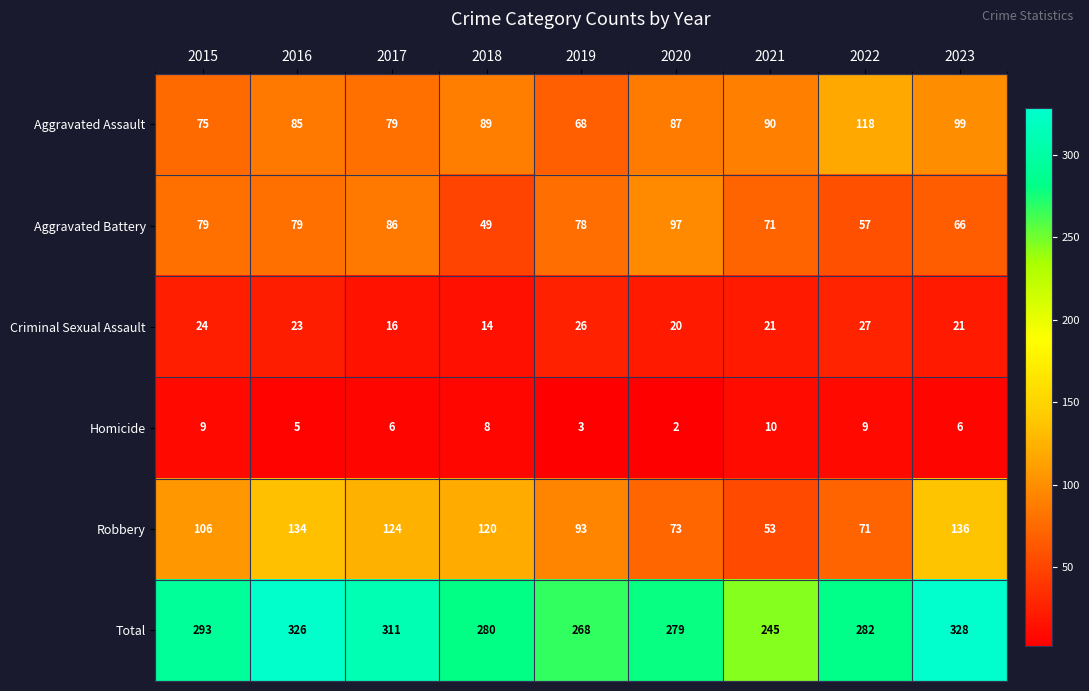

At which category does the chart reach its peak across all series?

2023